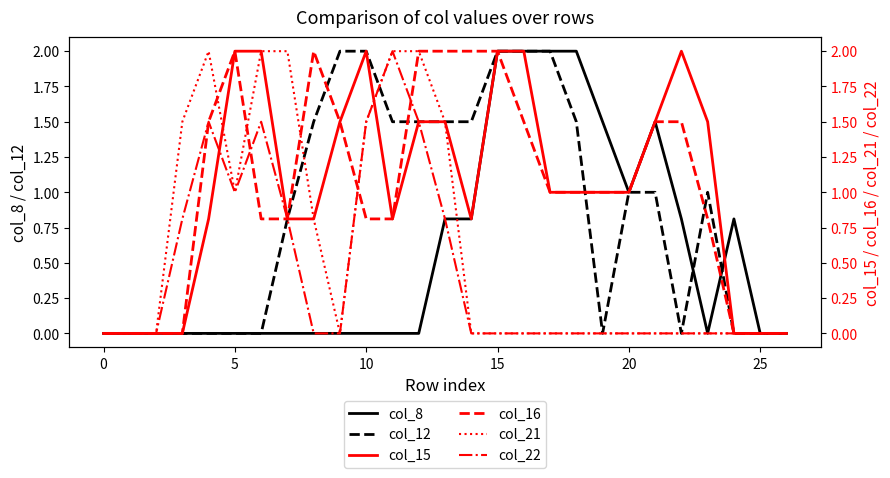

How many categories are shown in the chart?

27